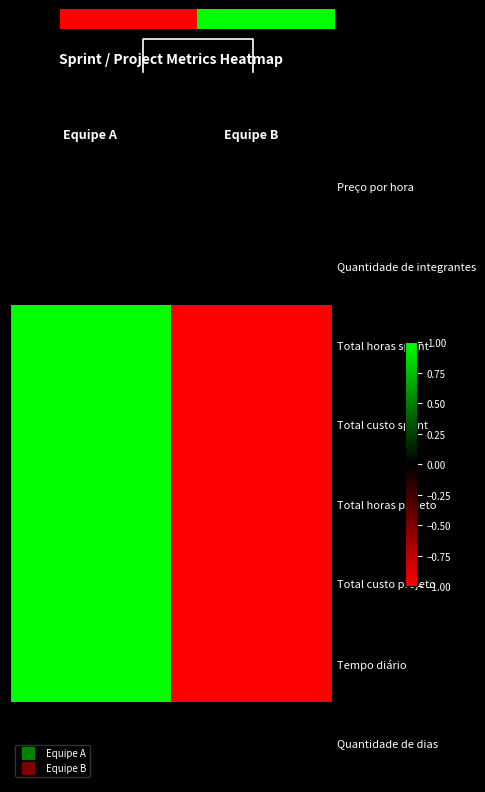

Count the Total horas sprint values in the range -1 to 1.

2